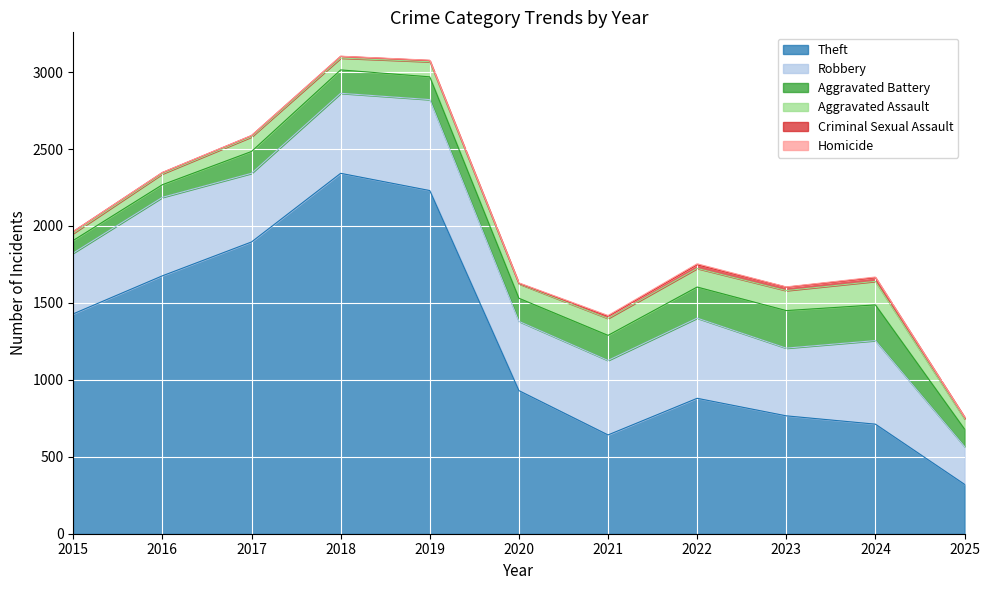

True or false: Robbery and Criminal Sexual Assault cross at least once.

False